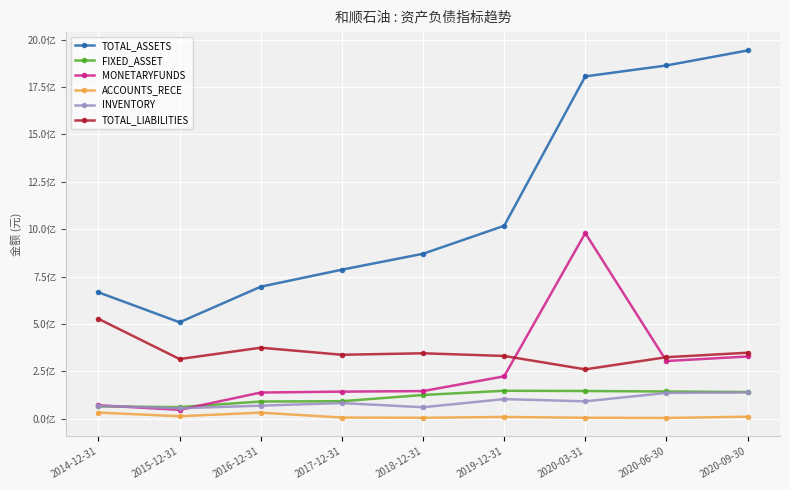

Between 2019-12-31 and 2020-06-30, which series saw the biggest shift?

TOTAL_ASSETS